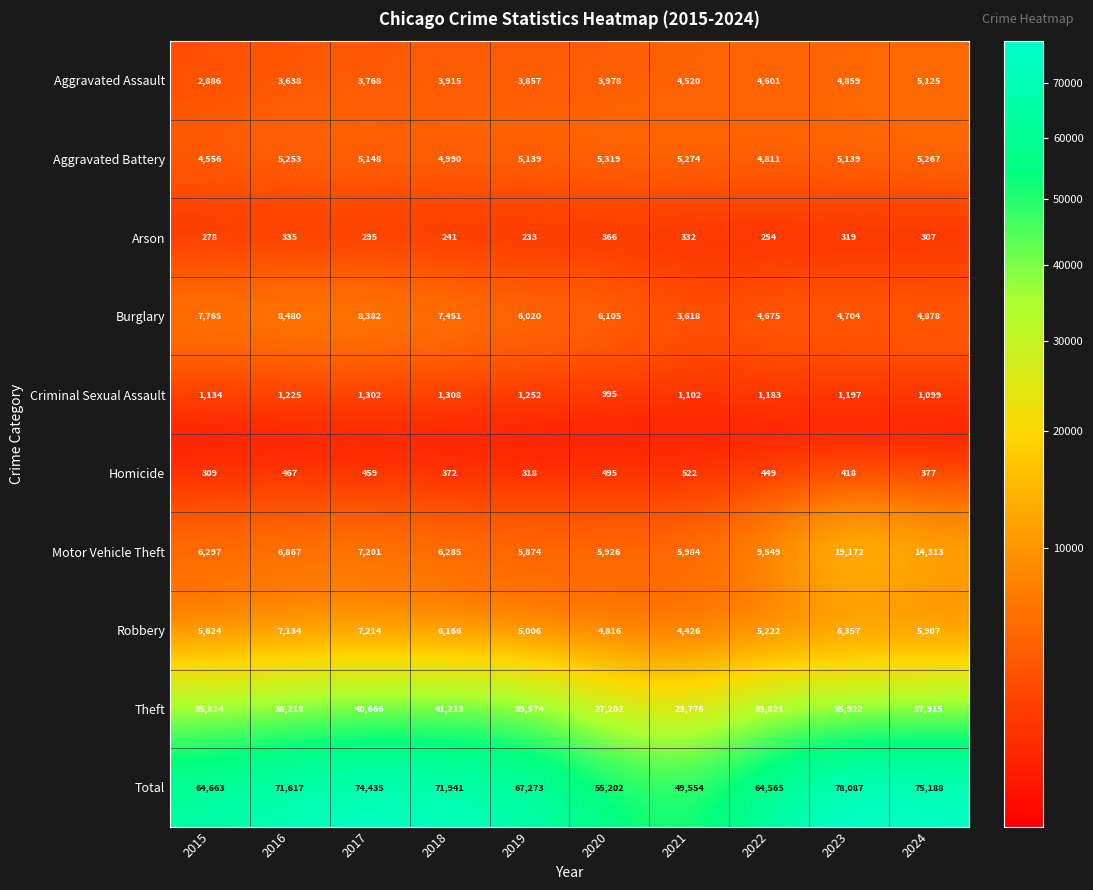

Where is Aggravated Battery nearest to the value 4937?

2018